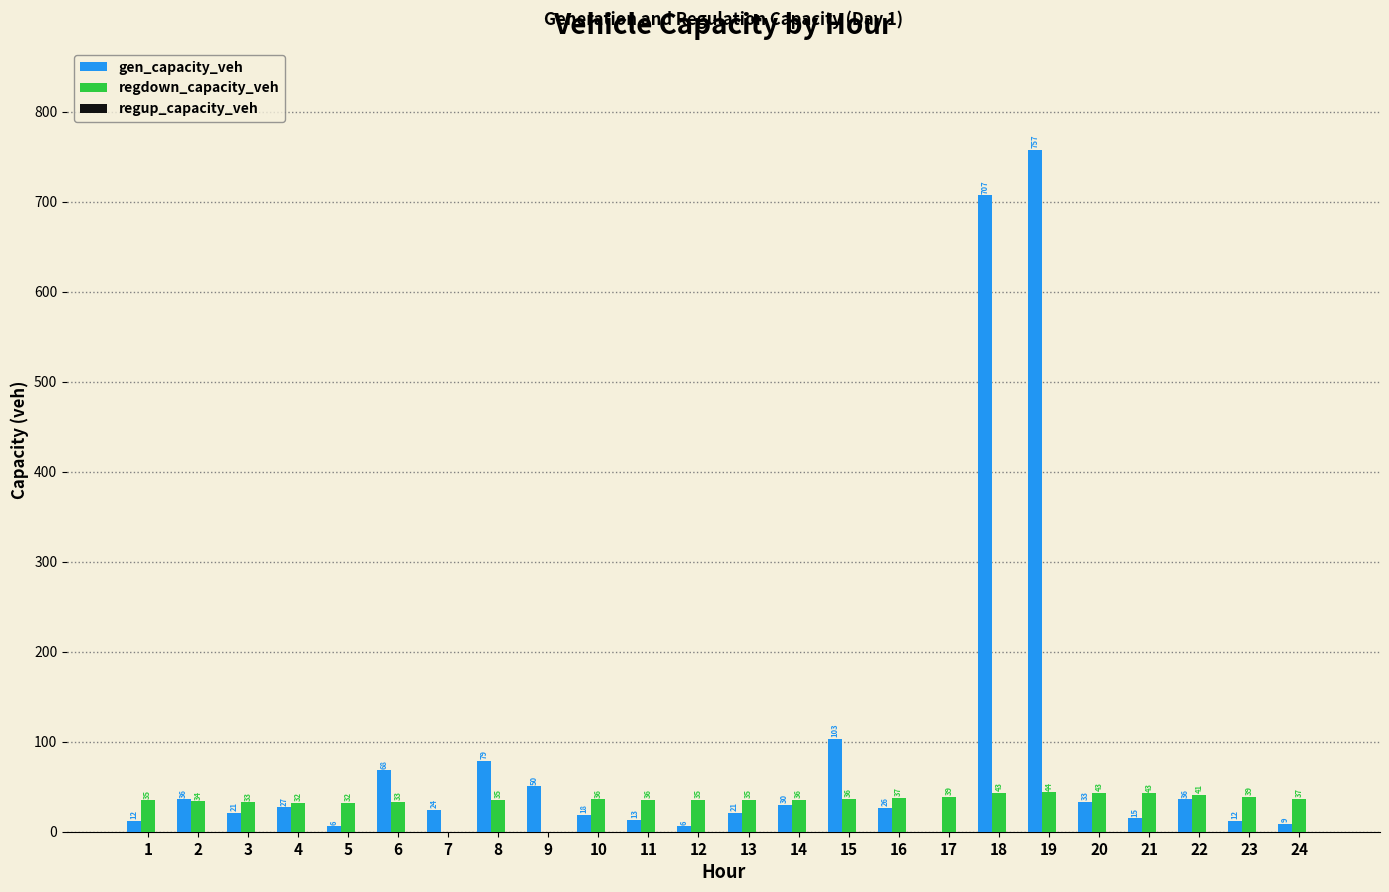

How many groups of bars are there?

24